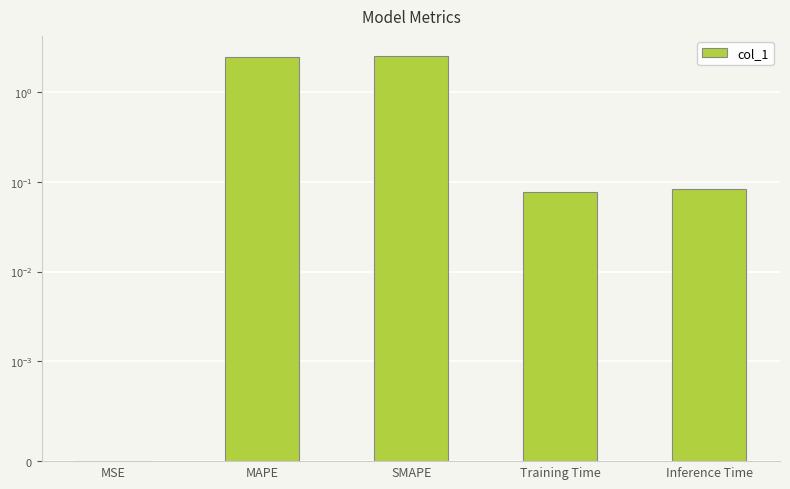

List the labels in order of value, smallest first.

MSE, Training Time, Inference Time, MAPE, SMAPE